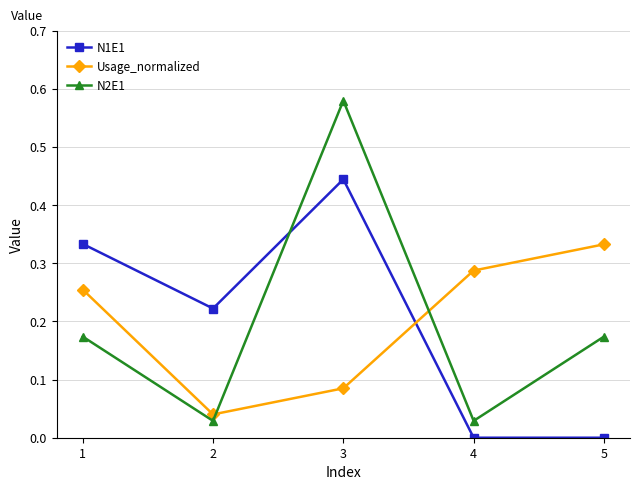

What is the difference between the highest and lowest values at 3?

0.5